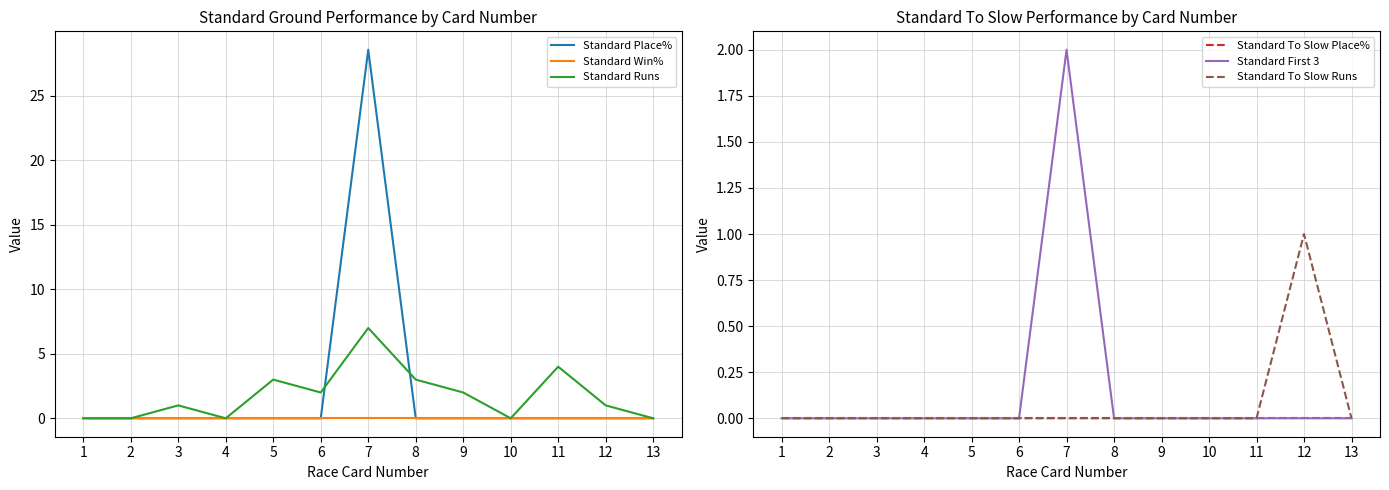

Rank the series by their maximum value, from highest to lowest.

Standard Place%, Standard Runs, Standard First 3, Standard To Slow Runs, Standard Win%, Standard To Slow Place%